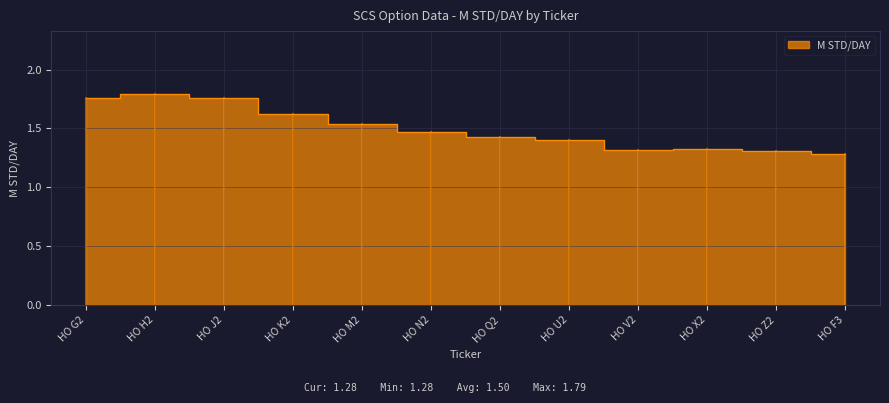

Reading left to right, what are all the values shown in this chart?

1.8	1.8	1.8	1.6	1.5	1.5	1.4	1.4	1.3	1.3	1.3	1.3